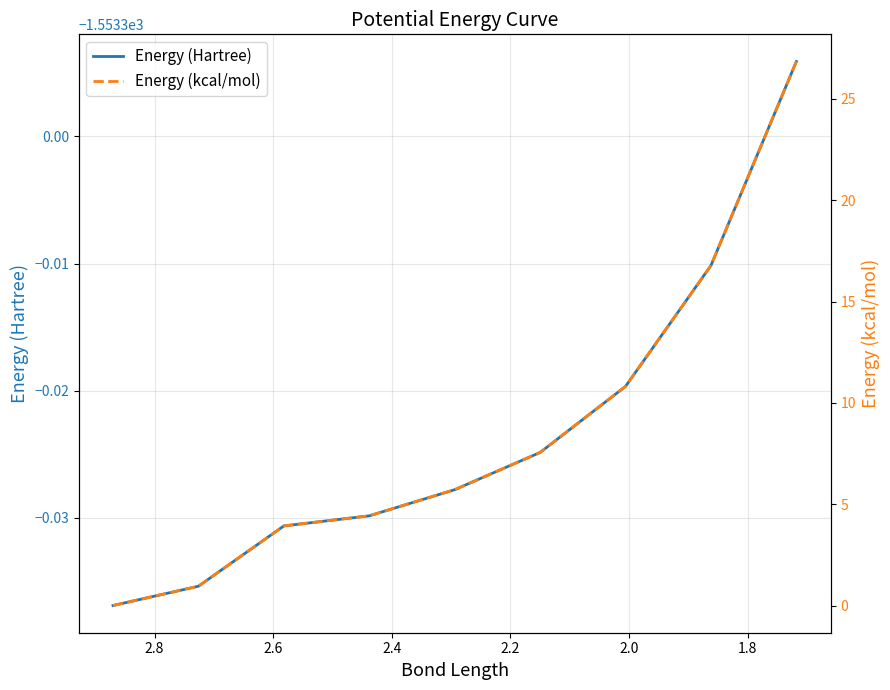

What is the spread (max minus min) of values at 2.2?

1557.8